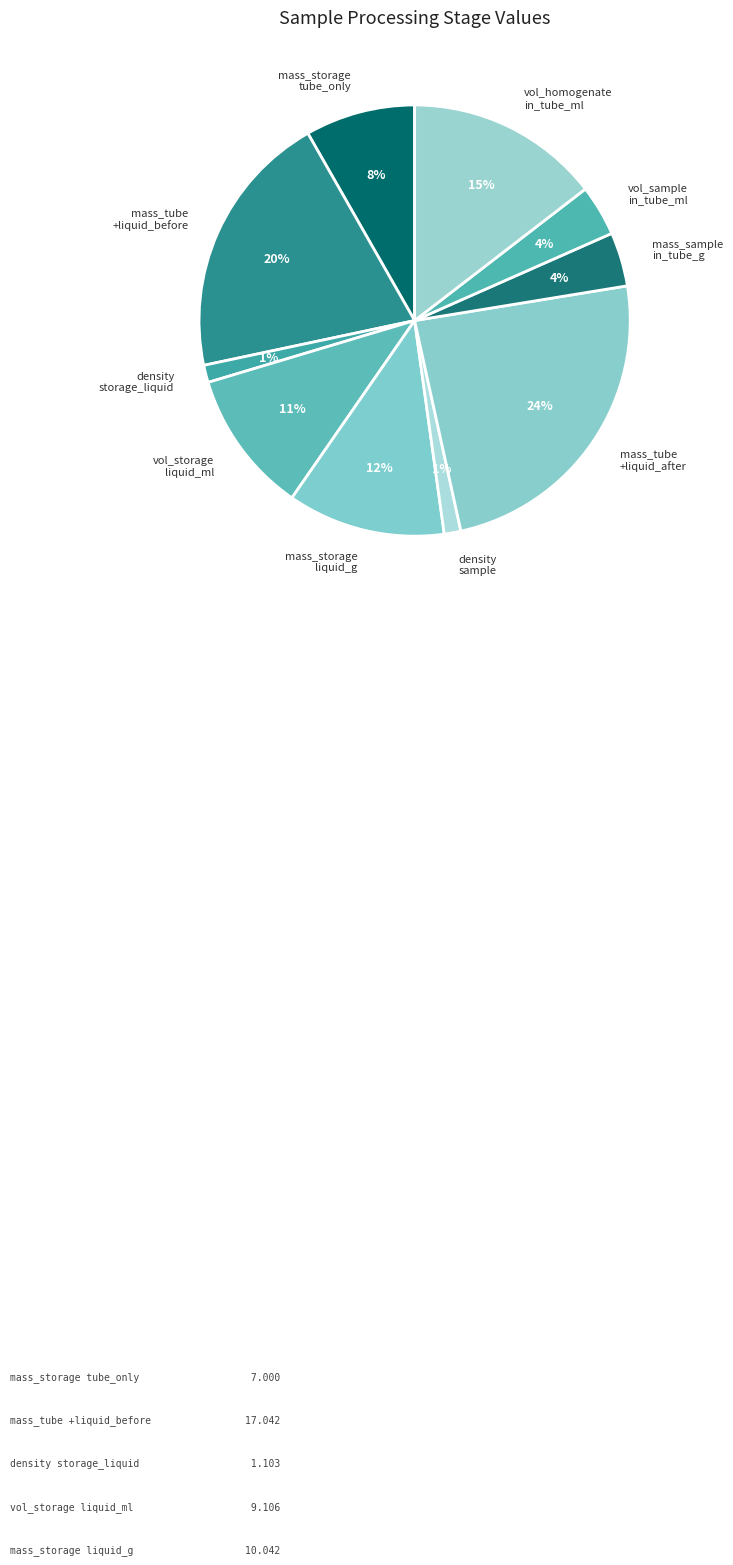

Is it true that density sample is 1% of the pie?

True